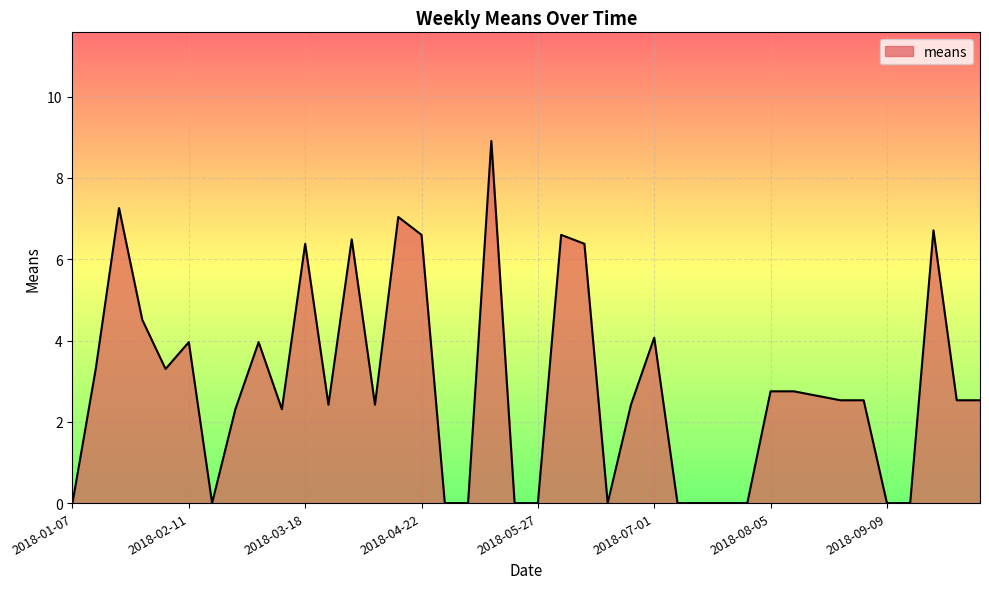

Count the number of values greater than 2.

27